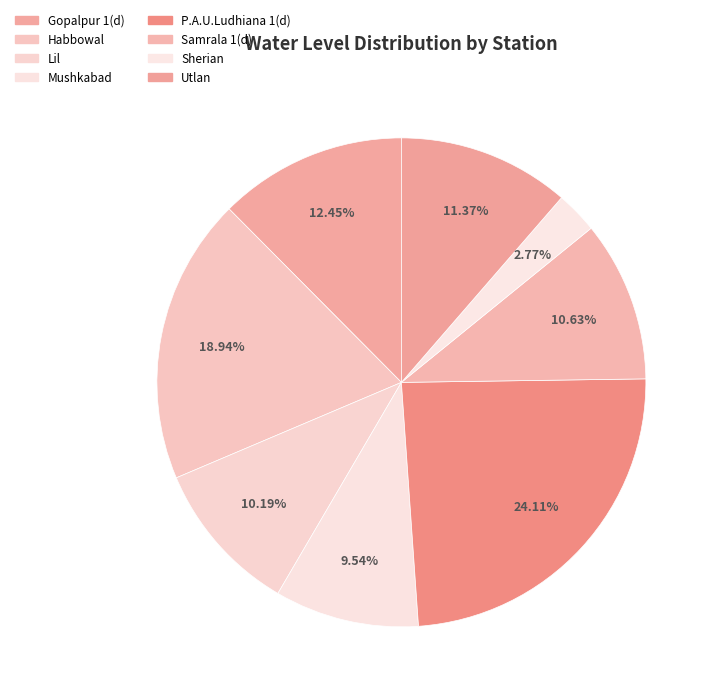

Which category has the smallest portion of the pie?

Sherian